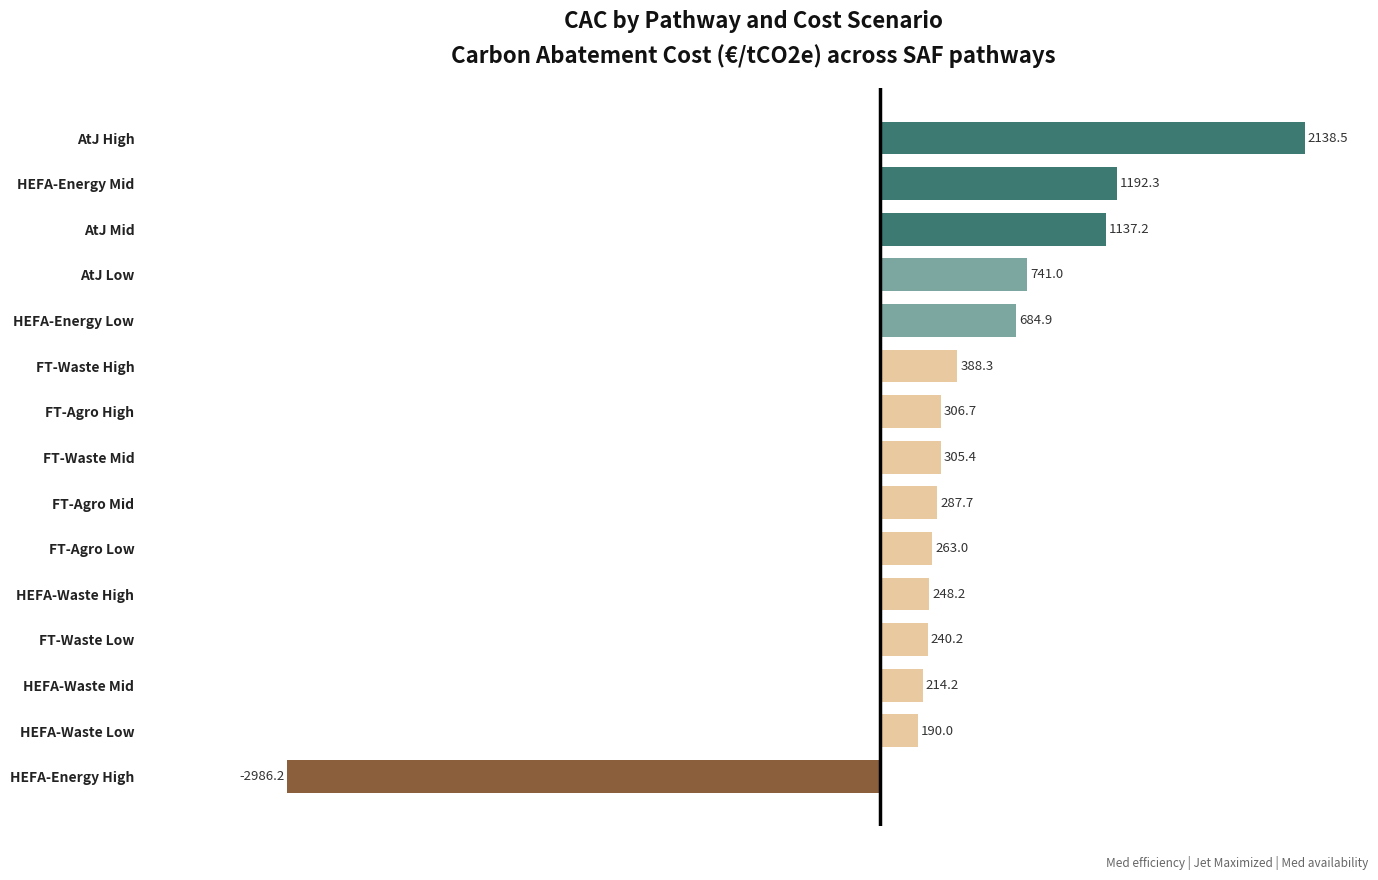

List the labels in order of value, smallest first.

HEFA-Energy High, HEFA-Waste Low, HEFA-Waste Mid, FT-Waste Low, HEFA-Waste High, FT-Agro Low, FT-Agro Mid, FT-Waste Mid, FT-Agro High, FT-Waste High, HEFA-Energy Low, AtJ Low, AtJ Mid, HEFA-Energy Mid, AtJ High